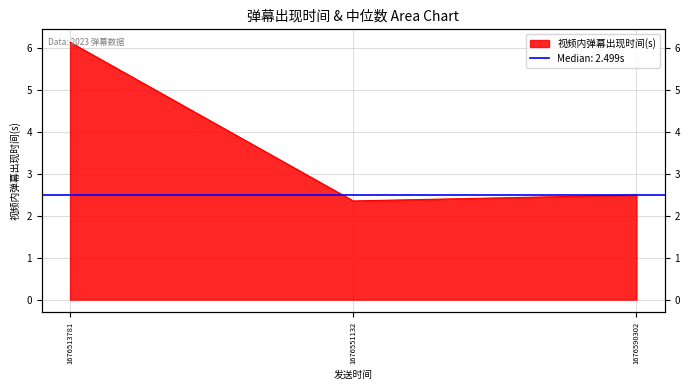

Between 1676590302 and 1676551132, which is larger?

1676590302